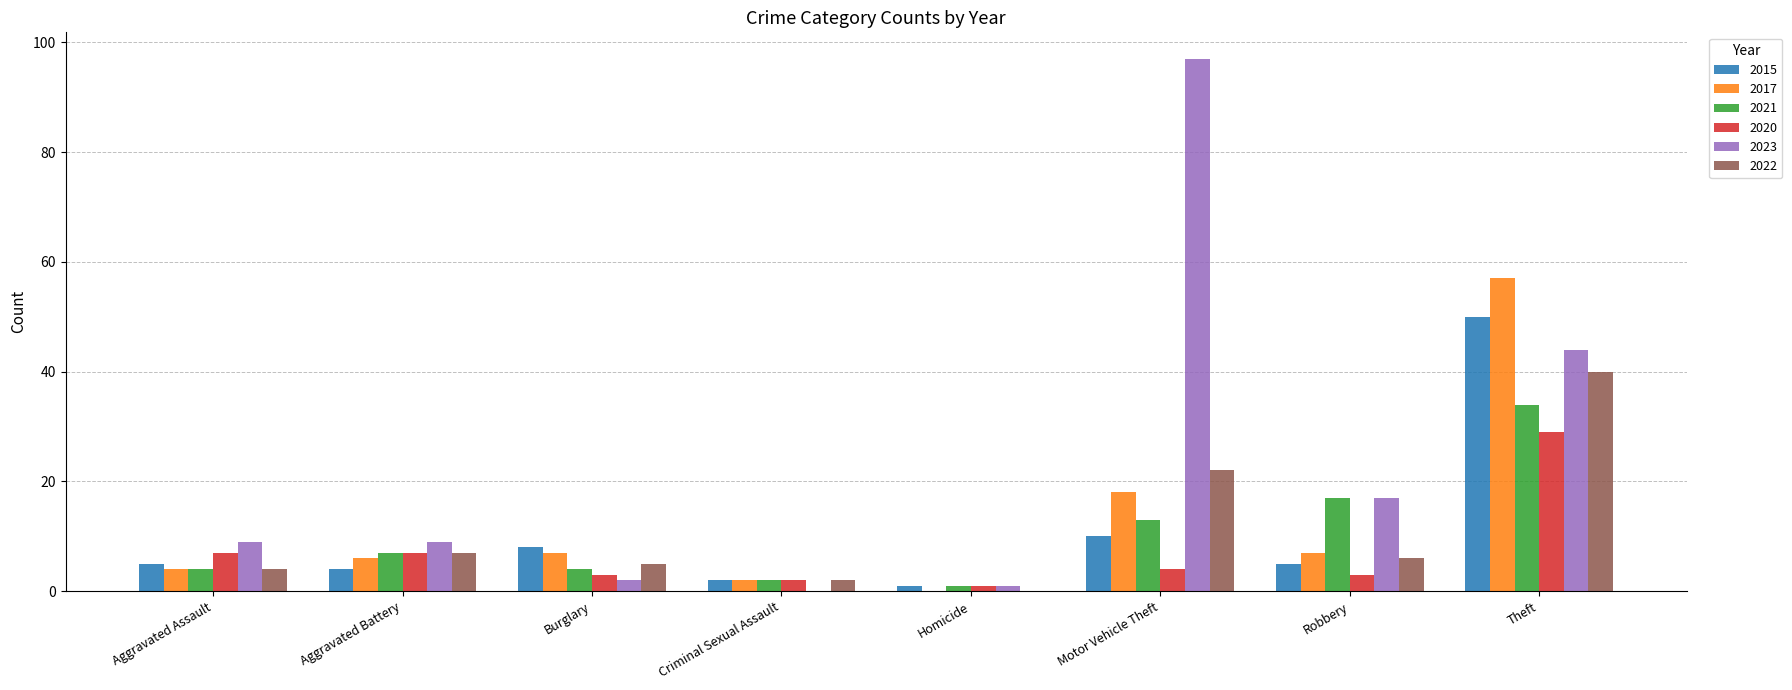

At which category is the sum across all series the highest?

Theft